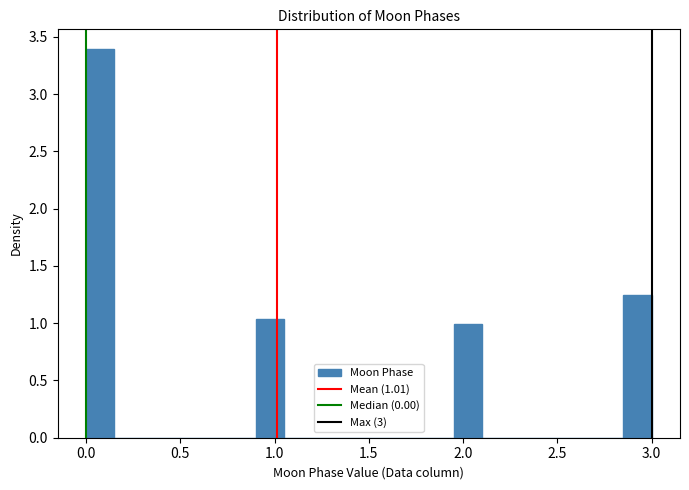

Around what value on the x-axis is the tallest bar? Give the approximate position of its centre, as read against the axis.

0.10